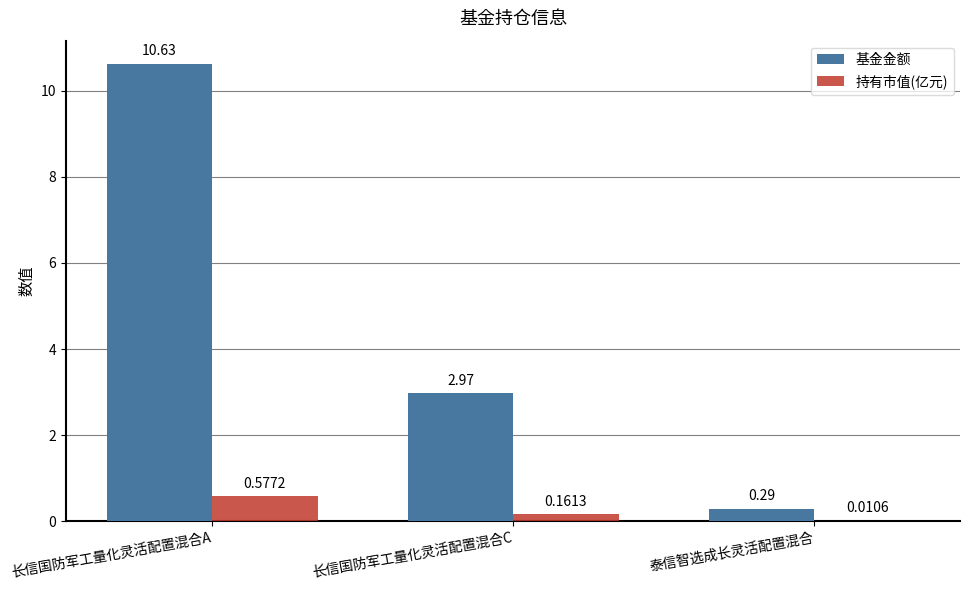

What is the highest value of the 基金金额 series?

10.6